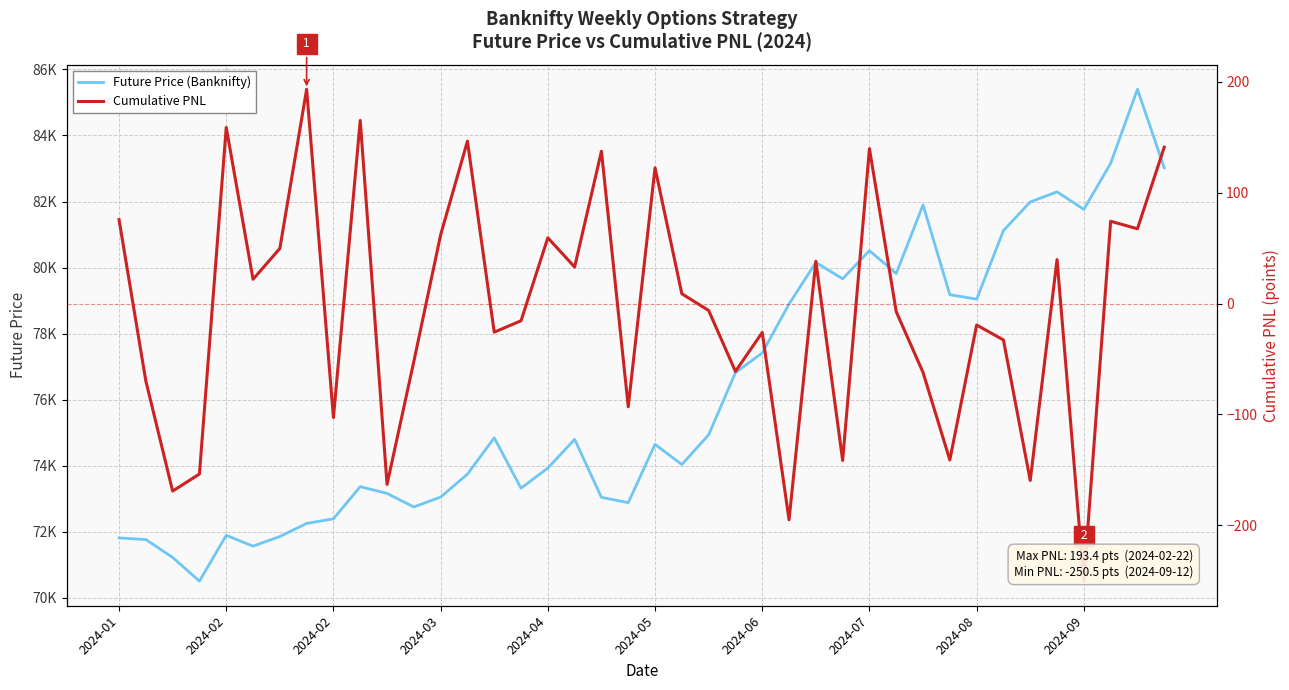

Where is Cumulative PNL nearest to the value -28?

2024-06